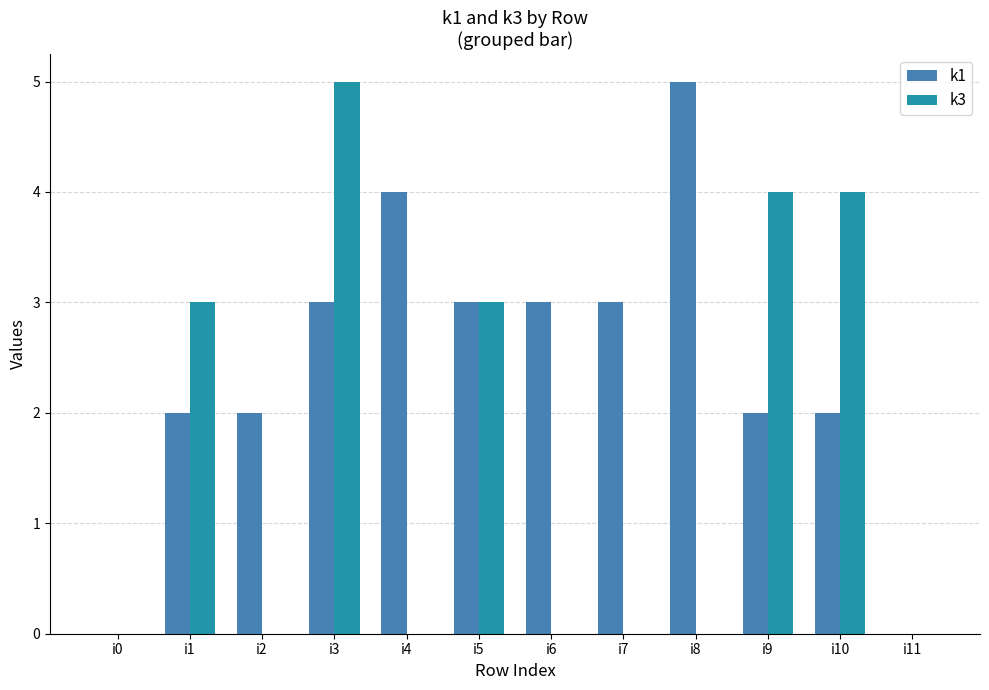

Which series changed the most between i8 and i11?

k1